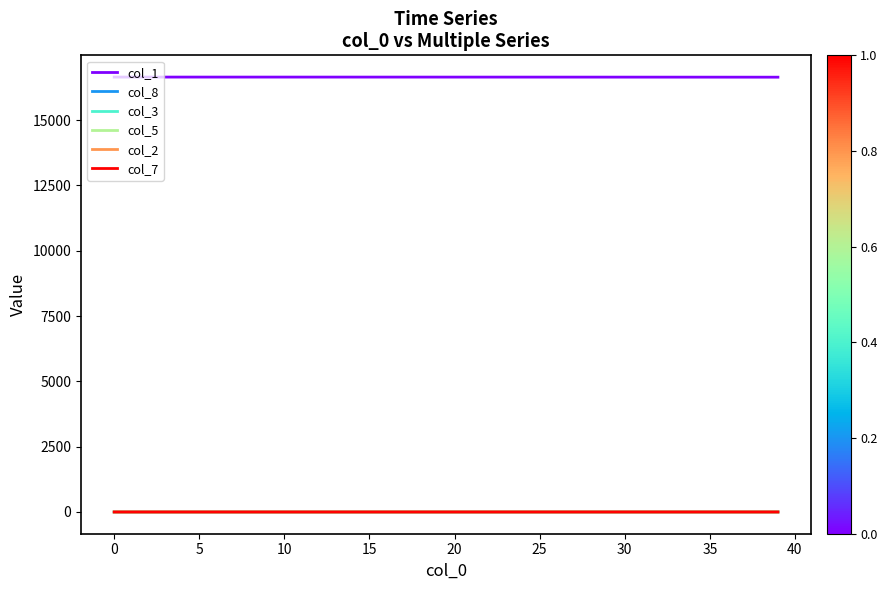

Which series has the largest total across all categories?

col_1